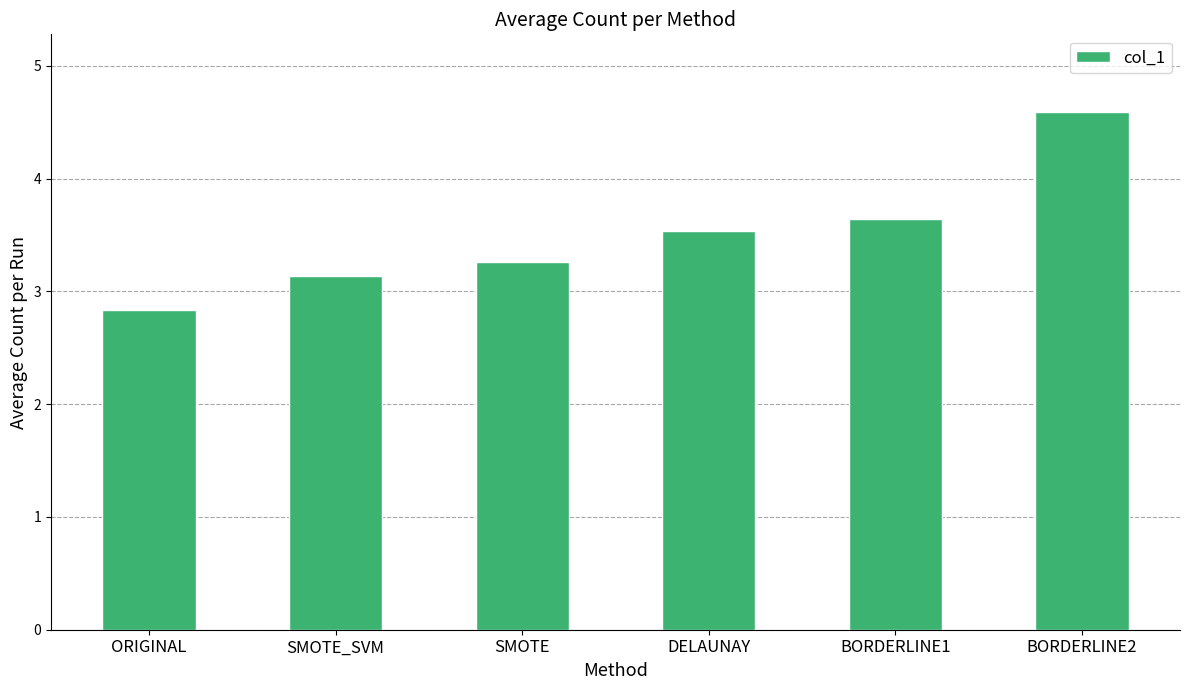

List the labels in order of value, largest first.

BORDERLINE2, BORDERLINE1, DELAUNAY, SMOTE, SMOTE_SVM, ORIGINAL